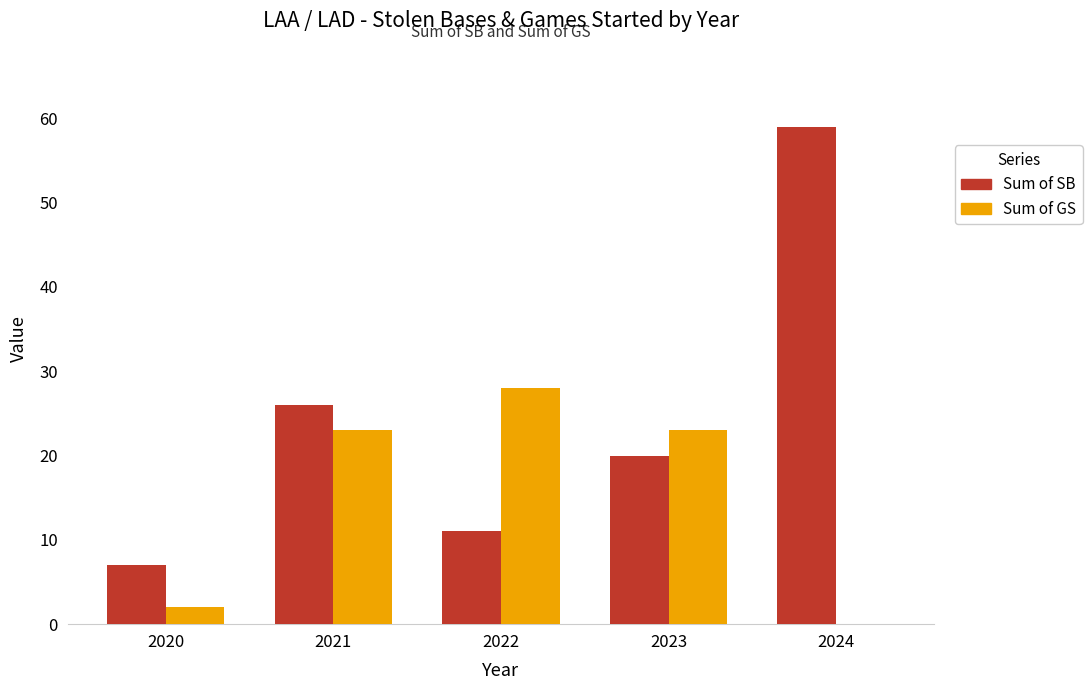

What is the total value across all series at 2022?

39